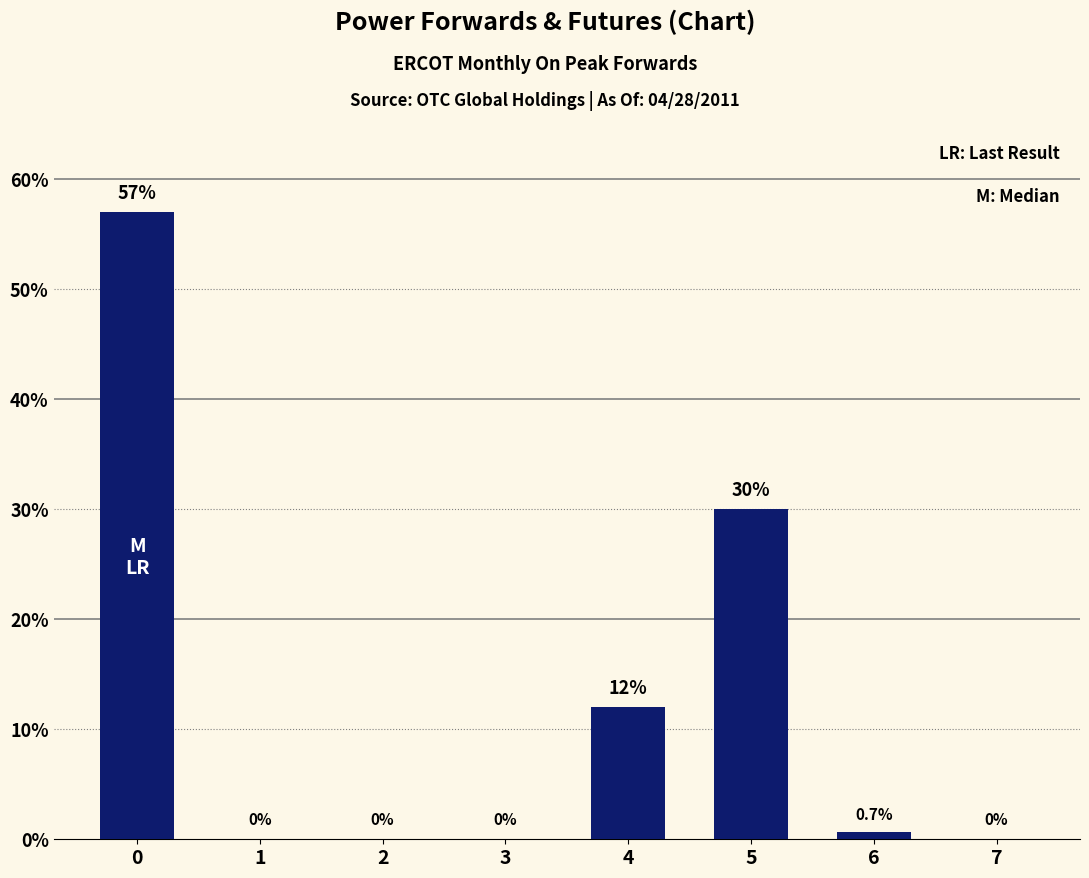

At which label is the value closest to 28?

5